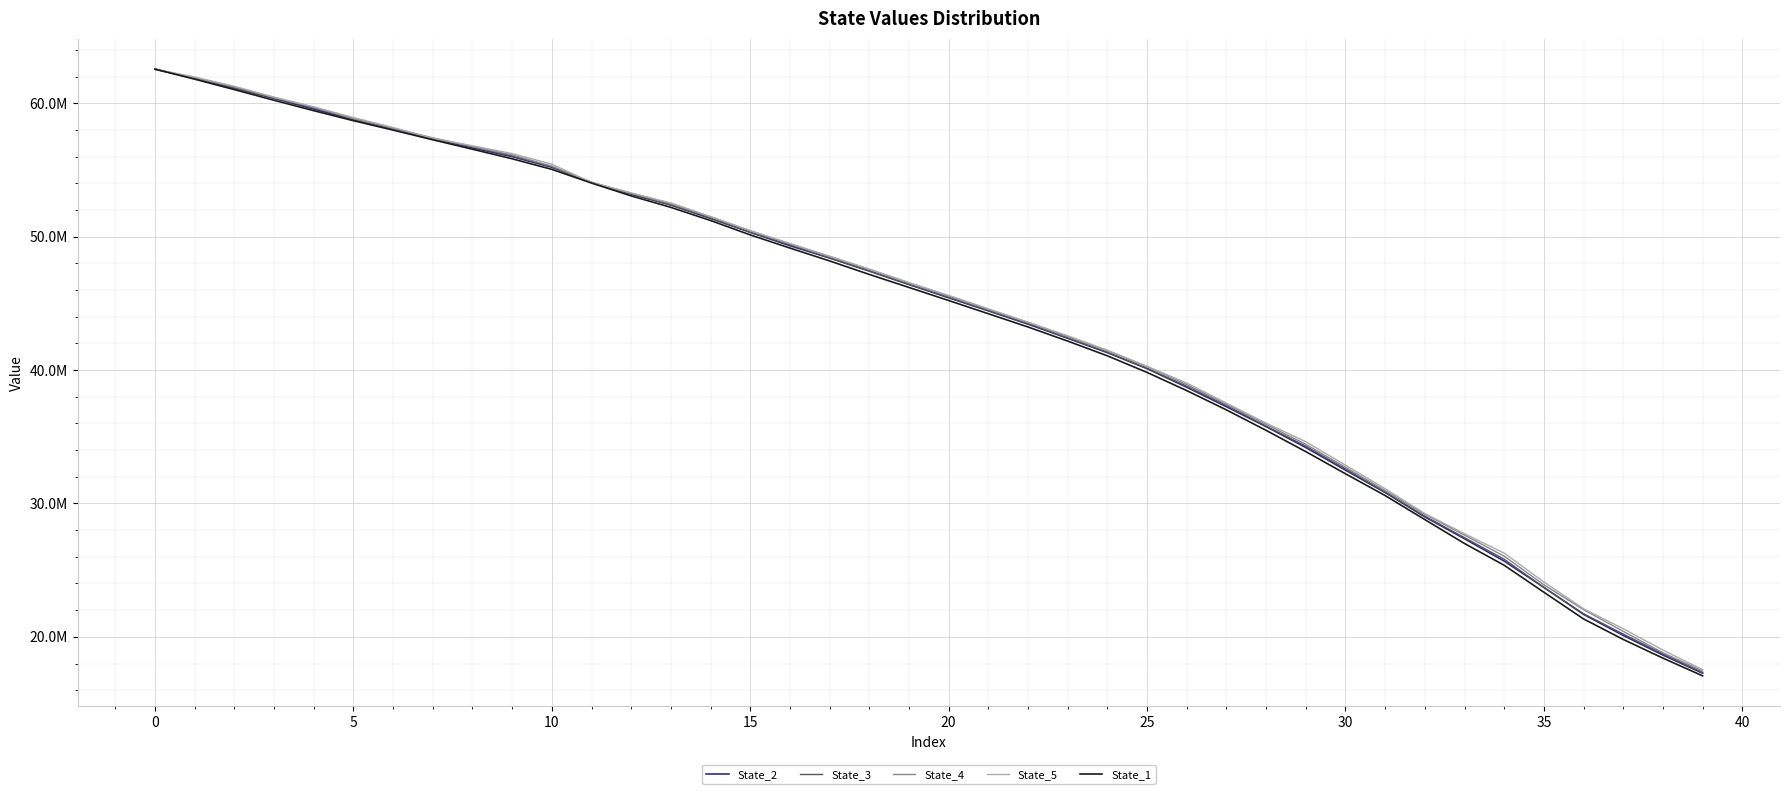

At how many categories does at least one series exceed 42741416?

23